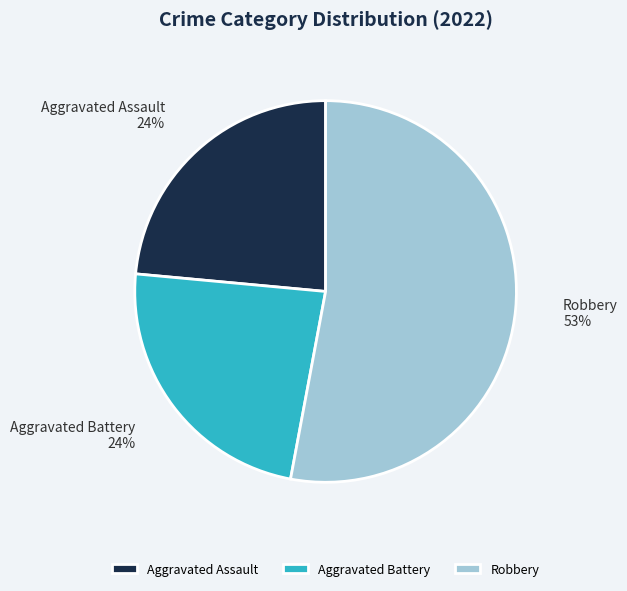

What is the ratio of the value at Aggravated Battery to the value at Aggravated Assault?

1.0